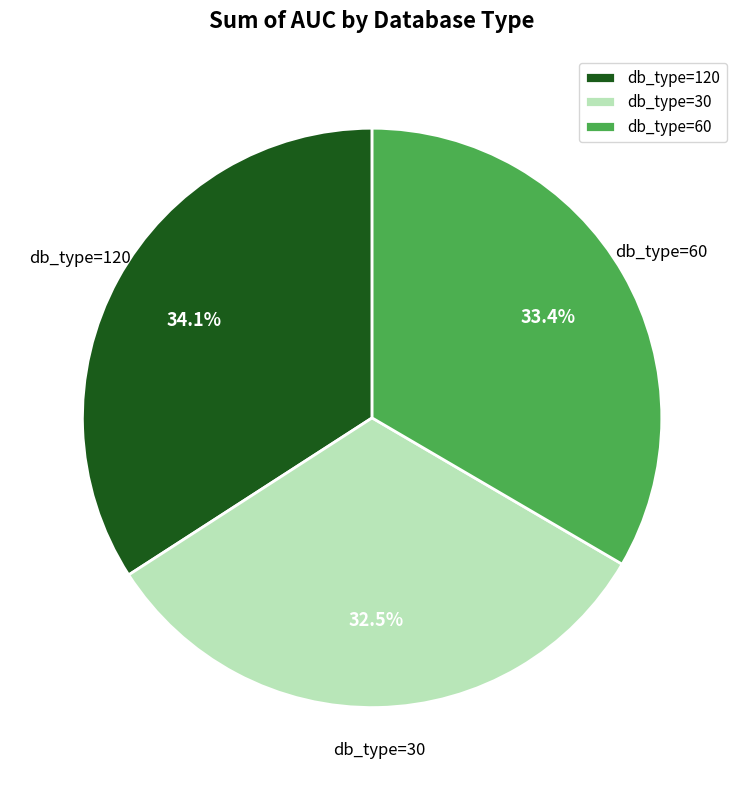

The db_type=120 slice represents 44% of the pie. True or false?

False